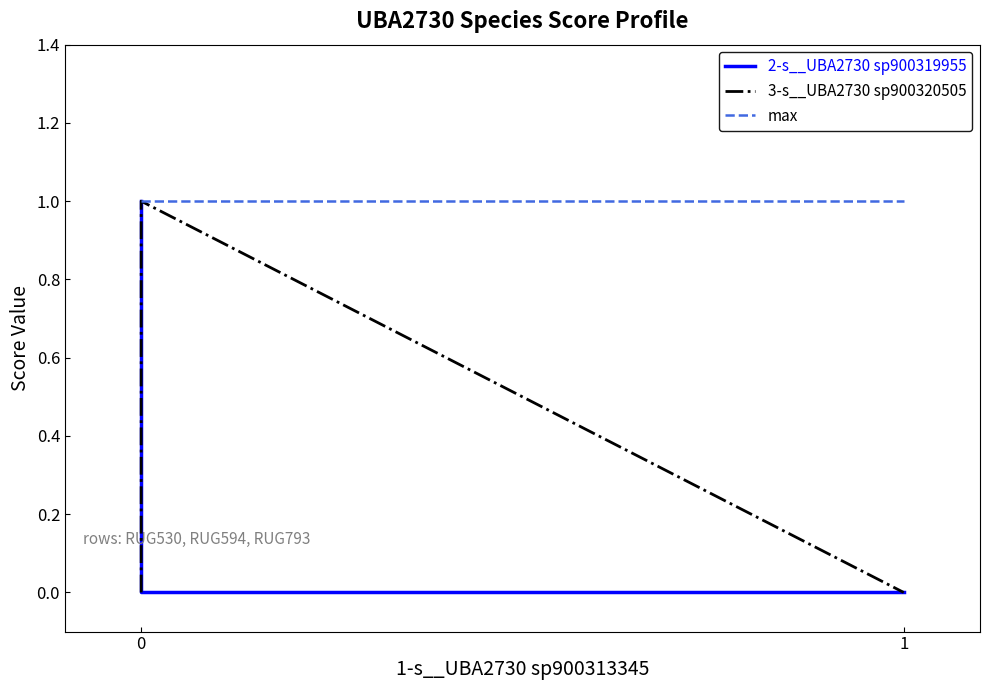

At which label is 2-s__UBA2730 sp900319955 closest to 0?

1